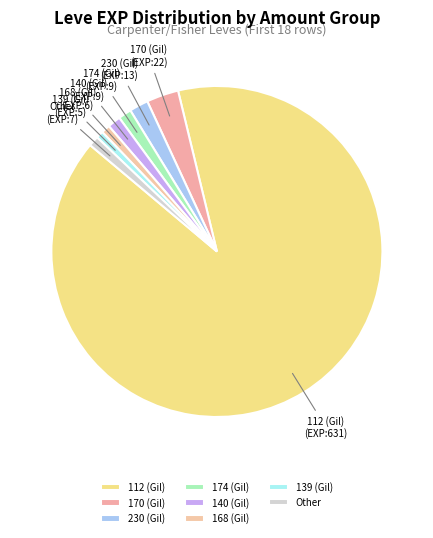

Do 174 (Gil) and 230 (Gil) together represent more than half of the pie?

No